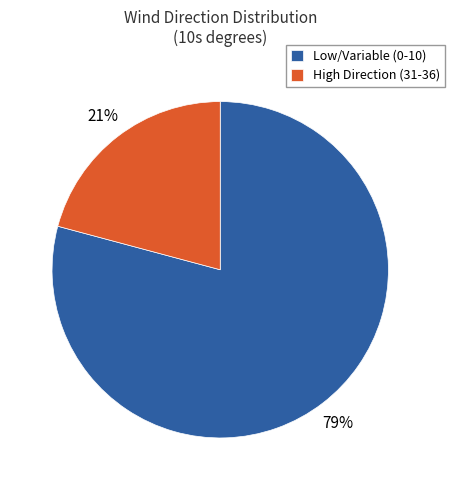

True or false: High Direction (31-36) accounts for 21% of the total.

True